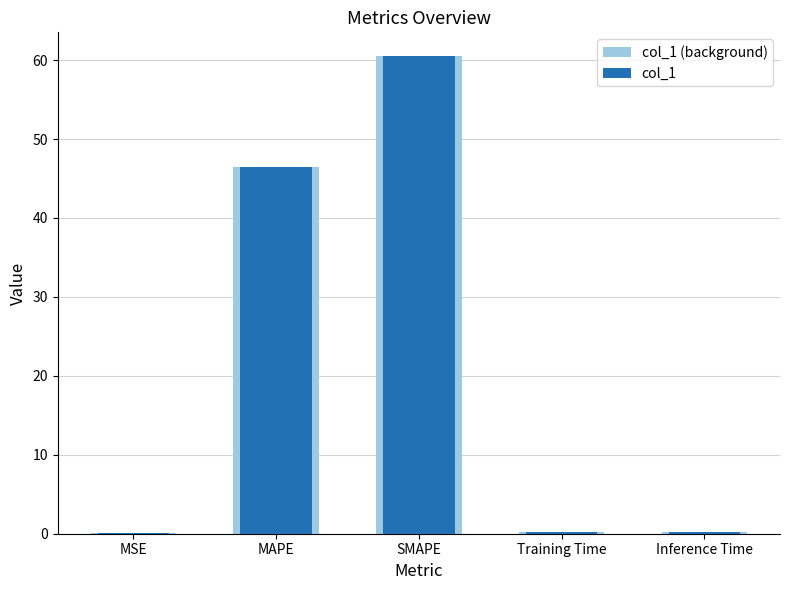

What are all the series names shown in the legend?

col_1 (background), col_1